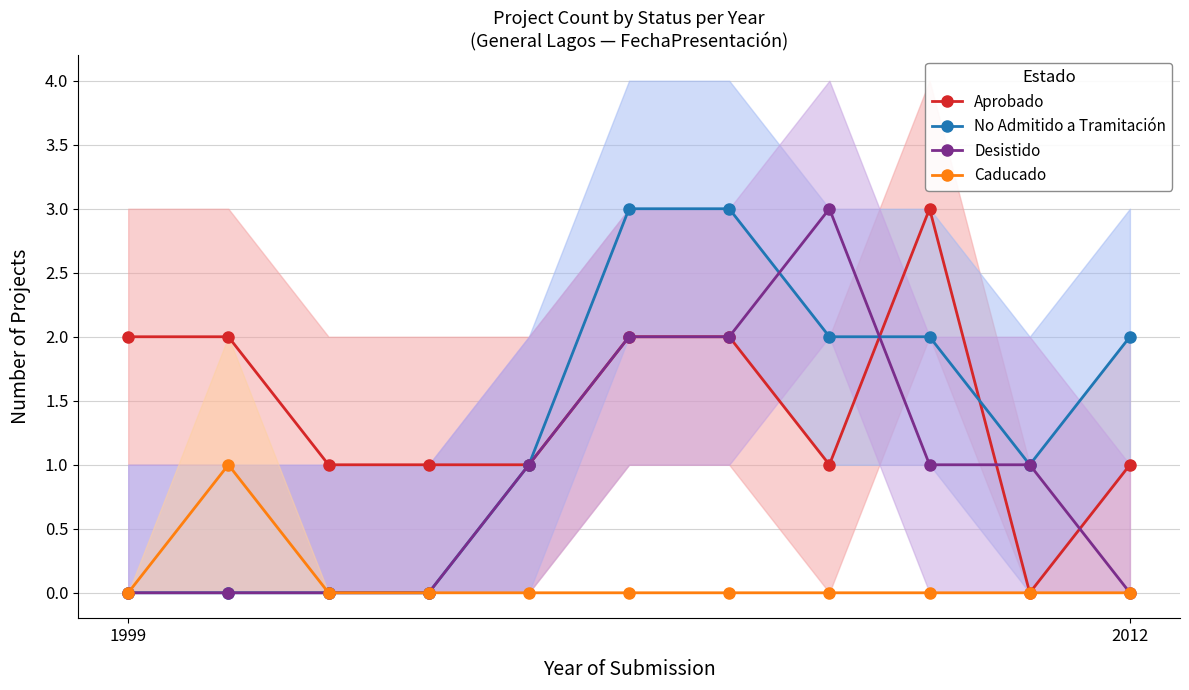

True or false: No Admitido a Tramitación and Caducado intersect in this chart.

False